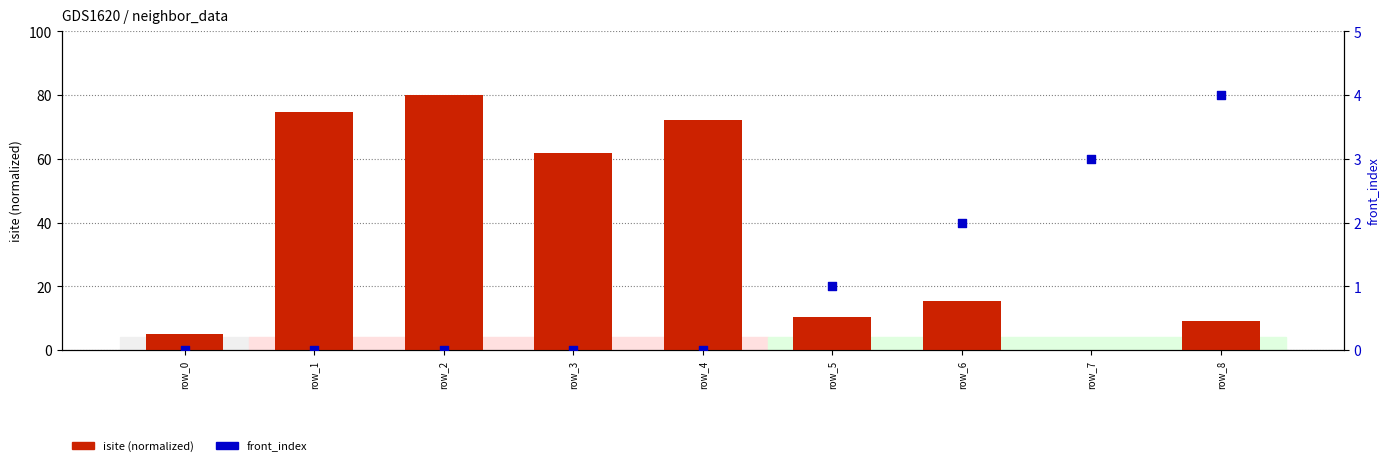

What are all the series names shown in the legend?

isite (normalized), front_index